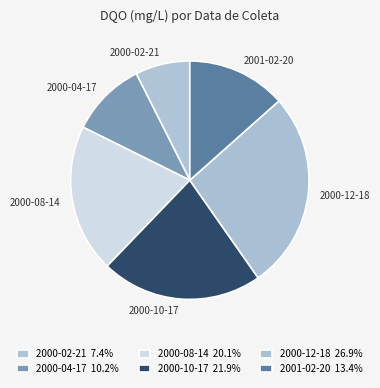

Does 2000-08-14 account for over 50% of the chart?

No